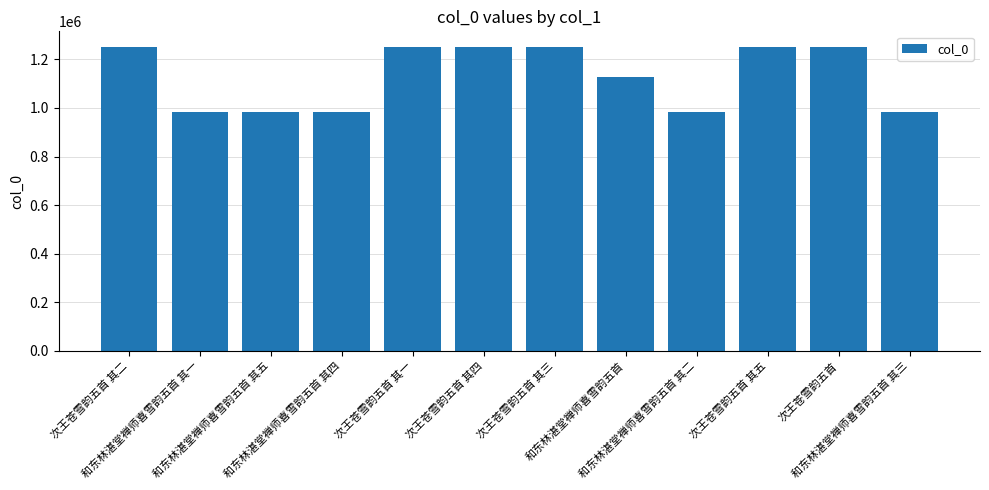

True or false: the data shows 429320 at 和东林湛堂禅师喜雪韵五首 其四.

False